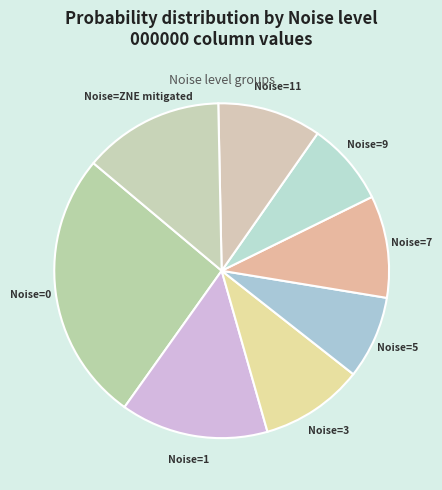

How many slices are in this pie chart?

8